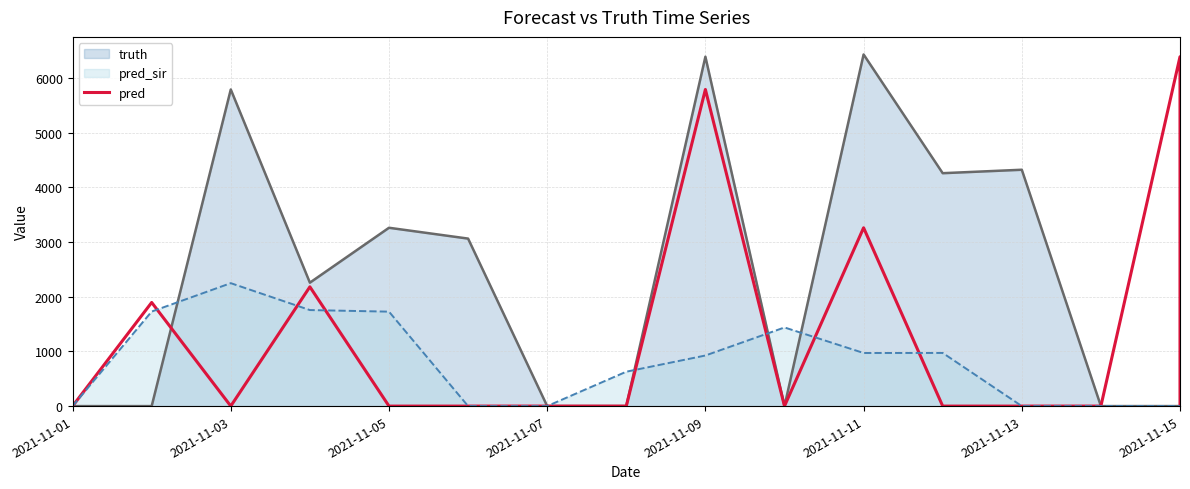

Does the chart have visible grid lines?

Yes